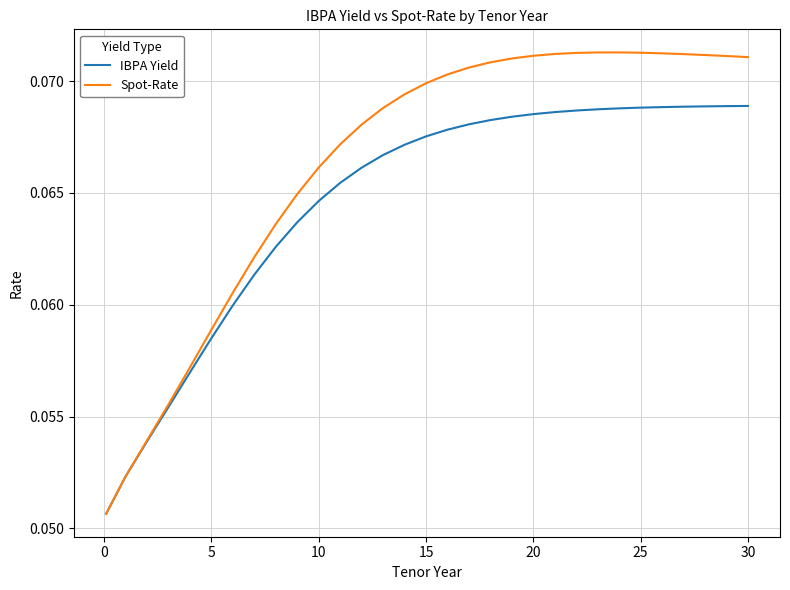

Which series has the largest total across all categories?

Spot-Rate